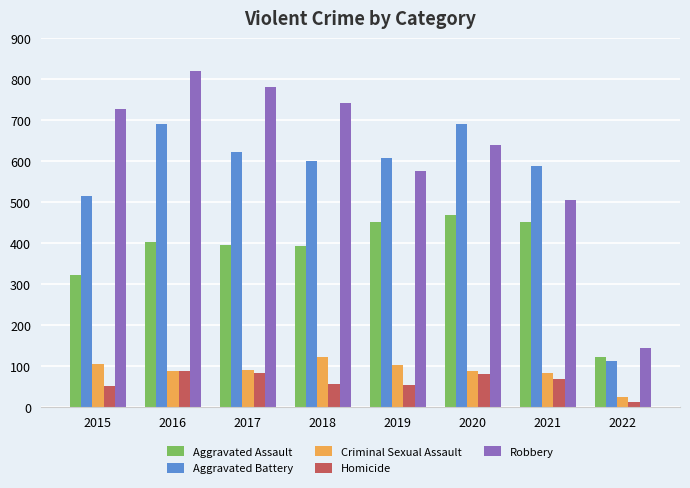

What is the spread (max minus min) of values at 2020?

610